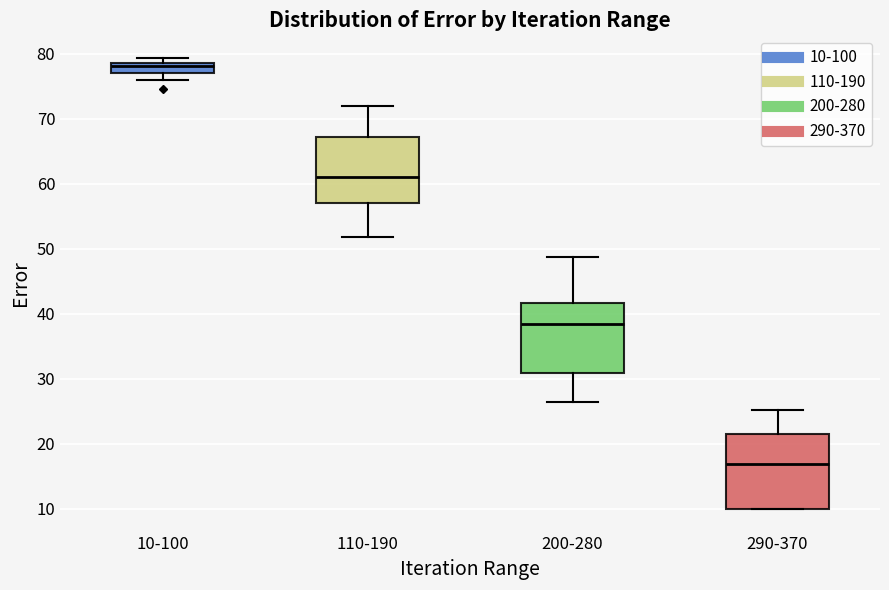

Which box's median line is the highest?

10-100